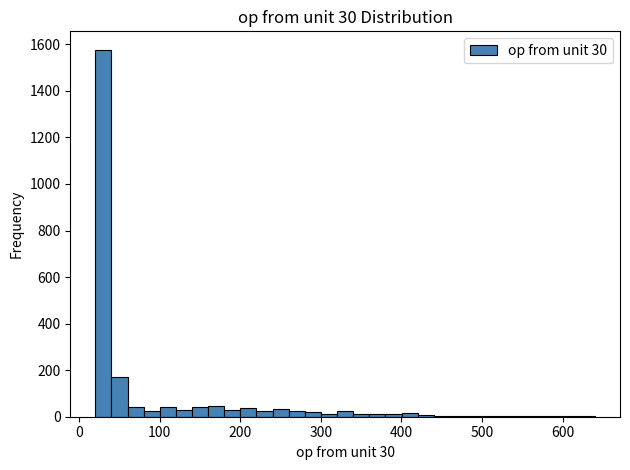

Around what value on the x-axis is the tallest bar? Give the approximate position of its centre, as read against the axis.

30